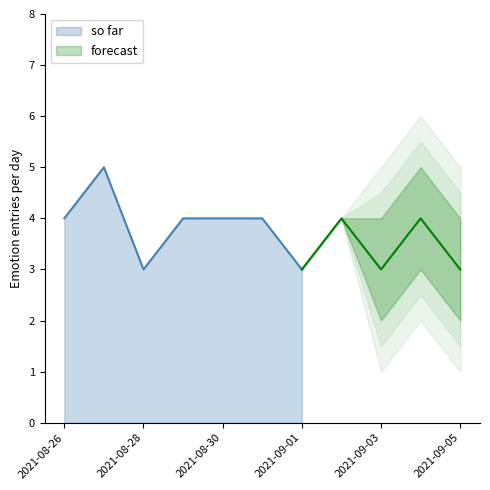

The value of so far at 2021-08-30 is 1. True or false?

False